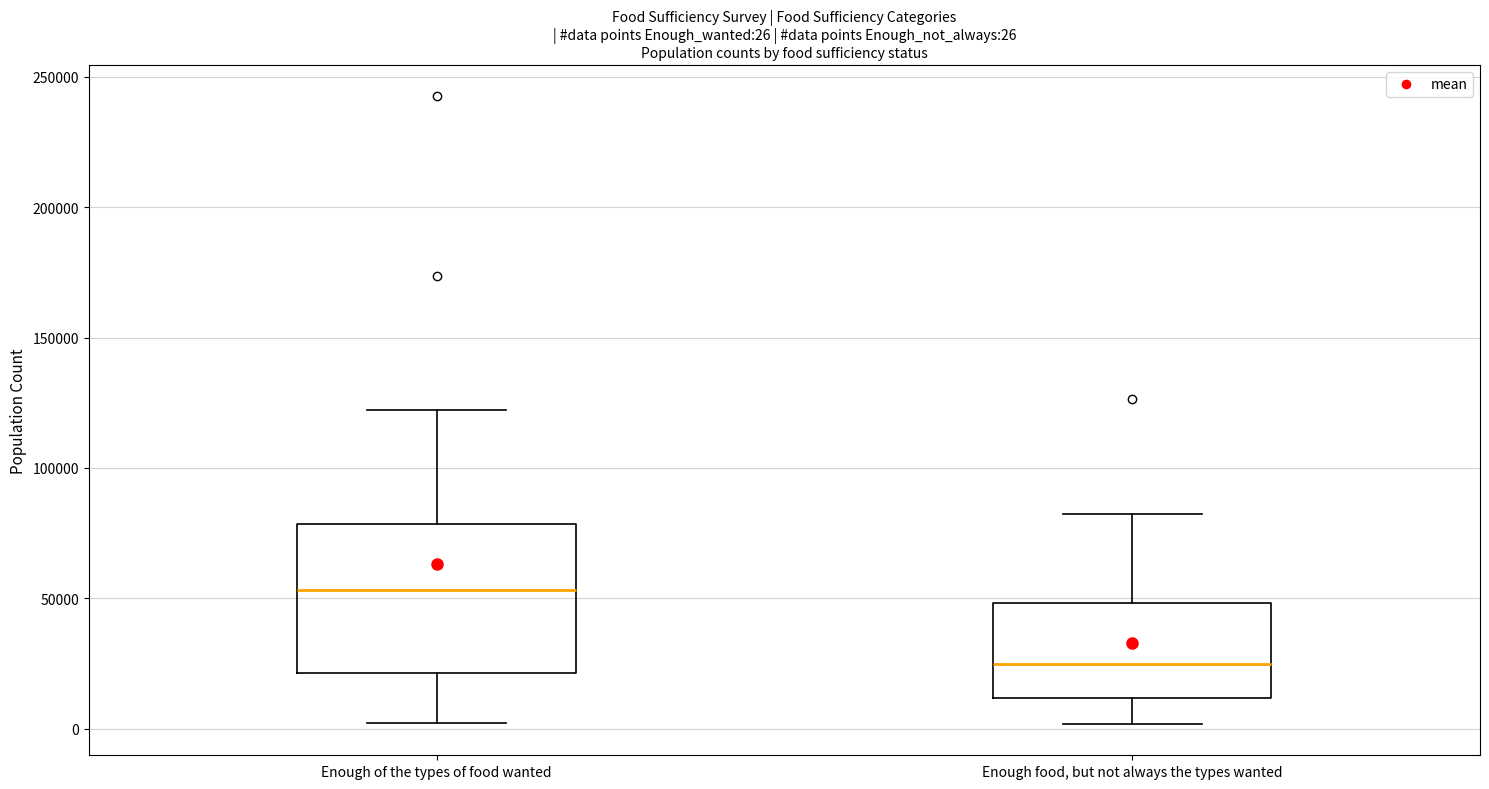

Which box is the tallest, from its lower edge to its upper edge?

Enough of the types of food wanted